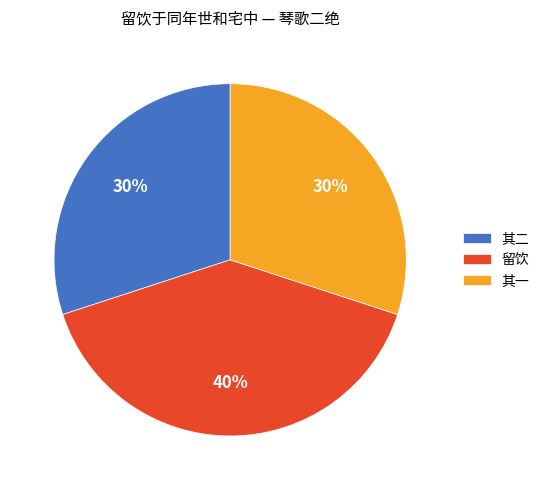

Is the sum of 其一 and 其二 greater than half?

Yes